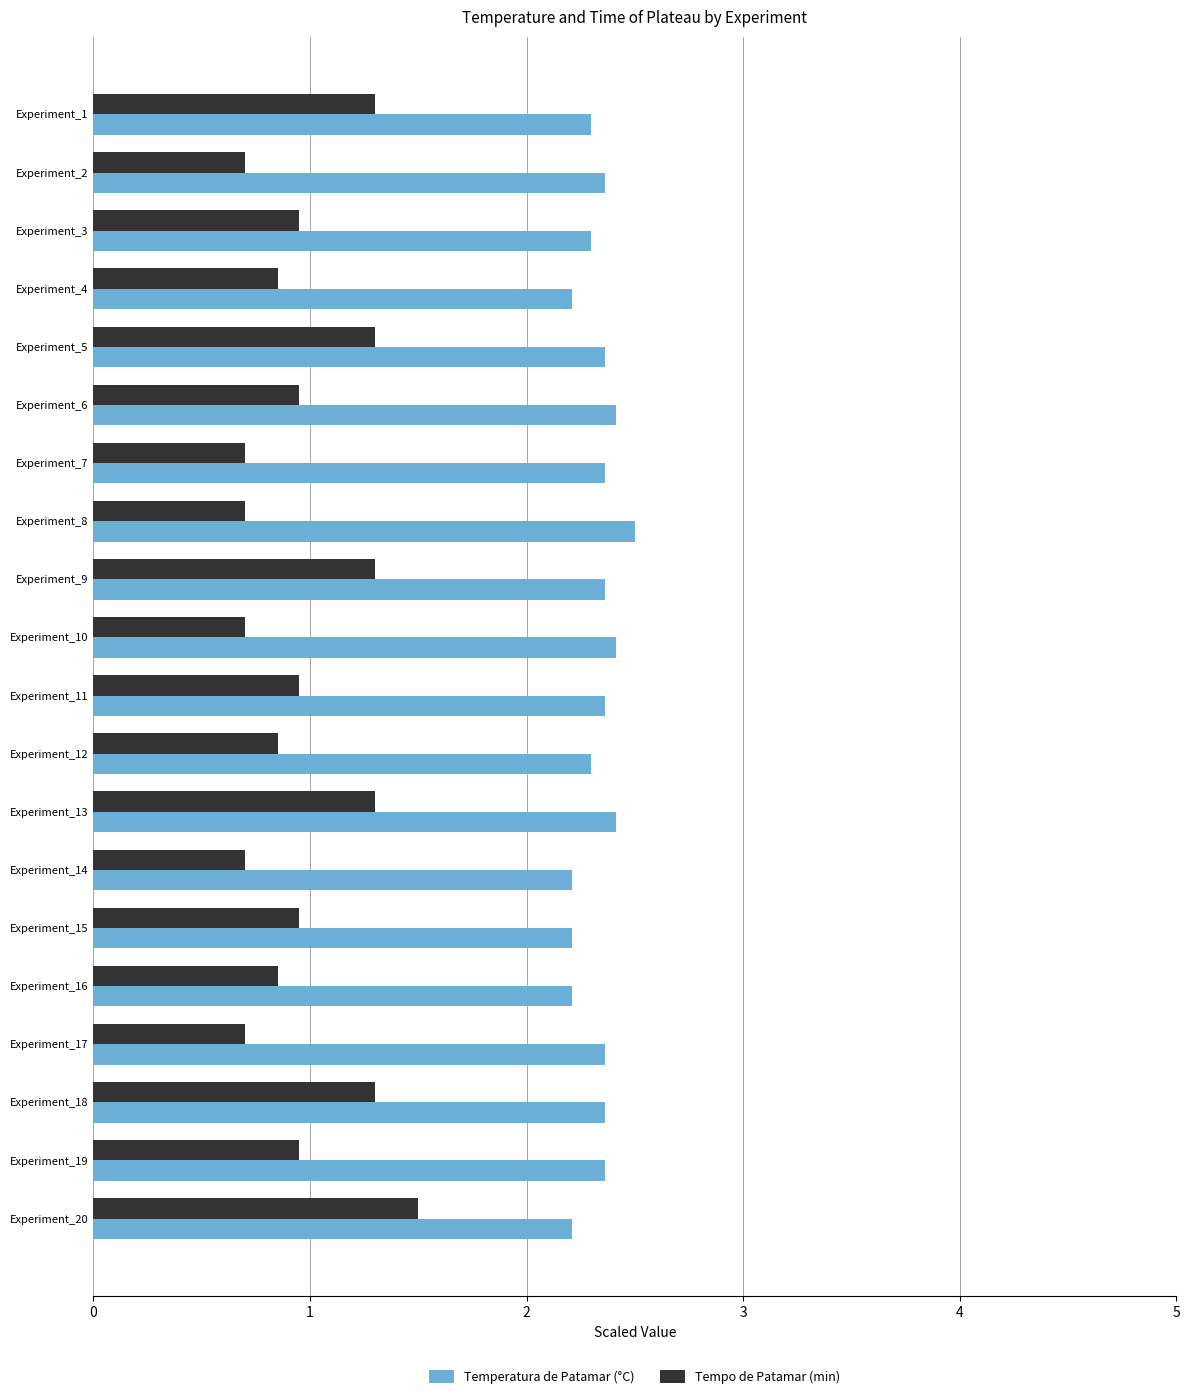

Read the Temperatura de Patamar (°C) value at Experiment_10.

2.4